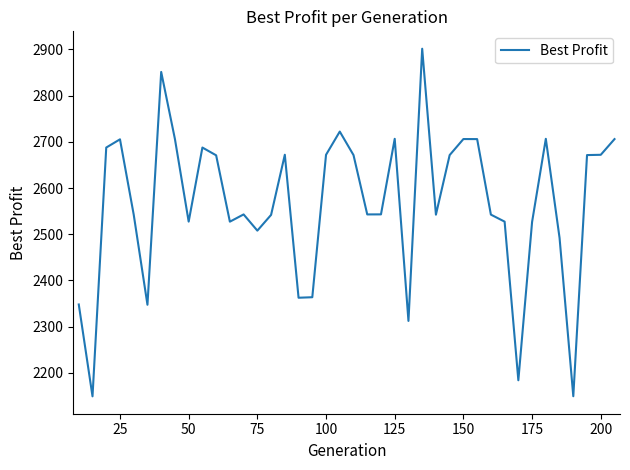

What is the difference between the maximum and minimum values?

752.7